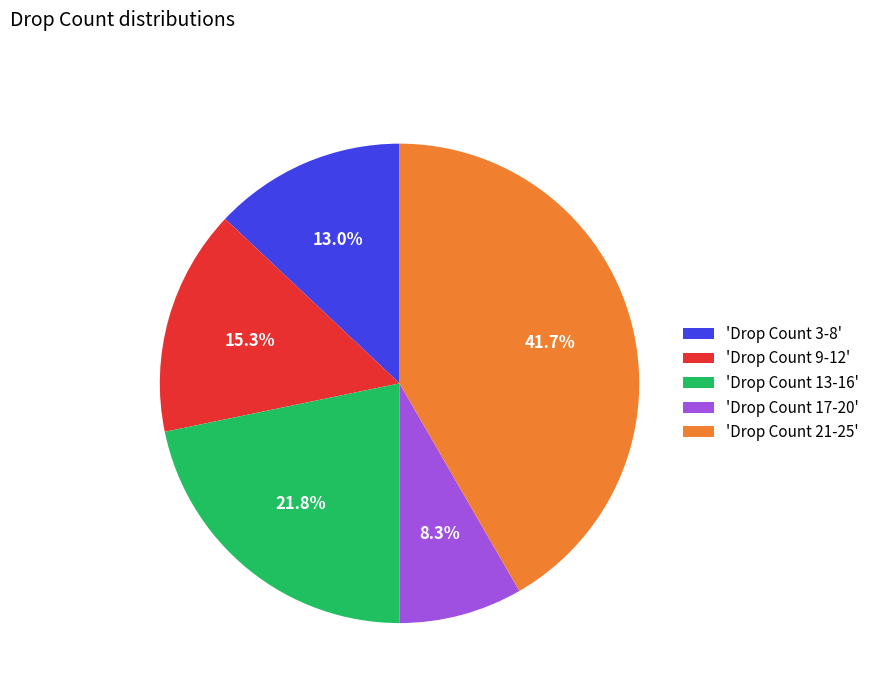

What is the largest slice in the pie chart?

'Drop Count 21-25'